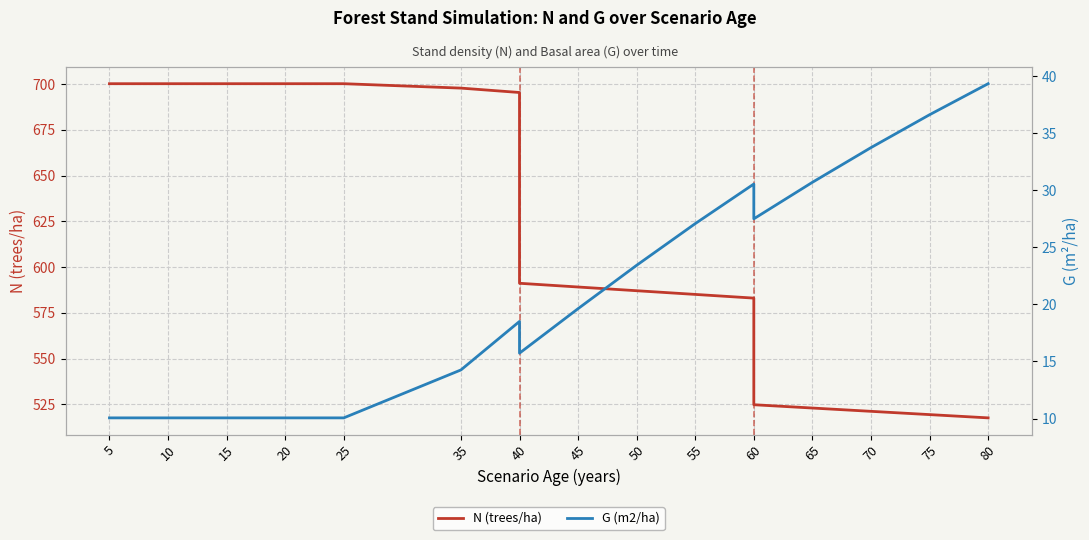

Reading right to left, extract all data points from this chart.

N (trees/ha): 517.5	519.3	521.1	522.9	524.7	583.0	585.1	587.1	589.1	591.1	695.5	697.9	700.3	700.3	700.3	700.3	700.3	700.3	700.3
G (m2/ha): 39.3	36.6	33.7	30.7	27.5	30.6	27.1	23.4	19.6	15.7	18.5	14.3	10.1	10.1	10.1	10.1	10.1	10.1	10.1